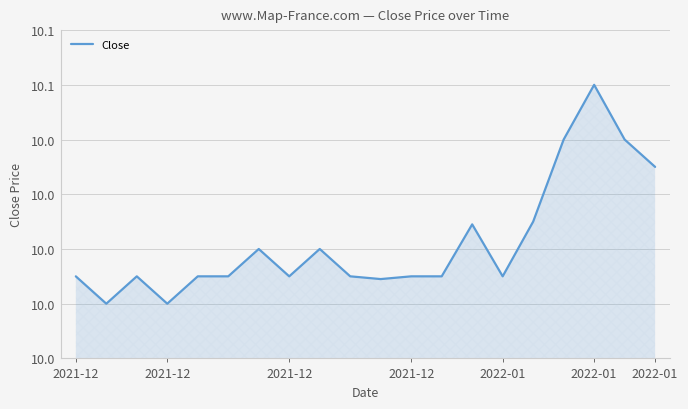

Reading right to left, list all the values displayed in this chart.

10.0	10.0	10.1	10.0	10.0	10.0	10.0	10.0	10.0	10.0	10.0	10.0	10.0	10.0	10.0	10.0	10.0	10.0	10.0	10.0